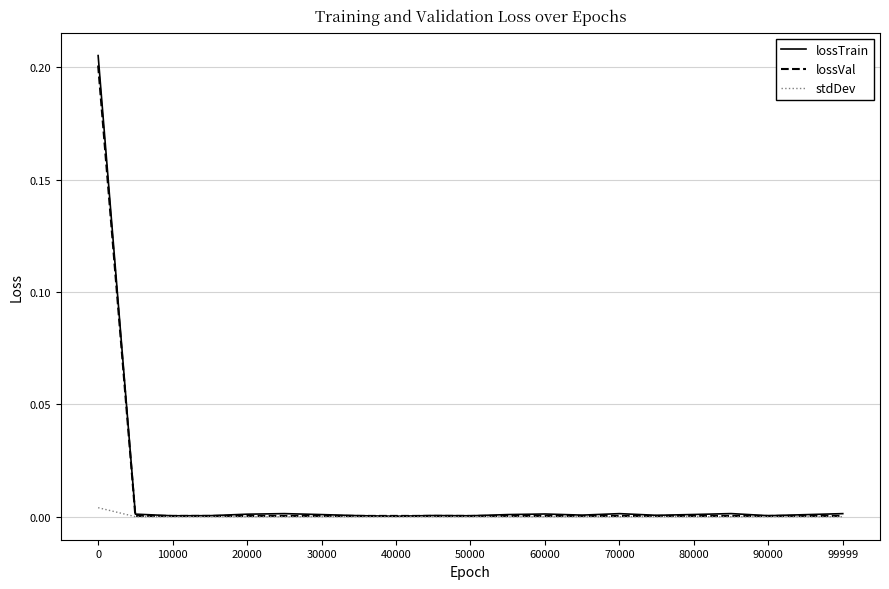

True or false: lossVal has more than 1 interior local peaks.

True